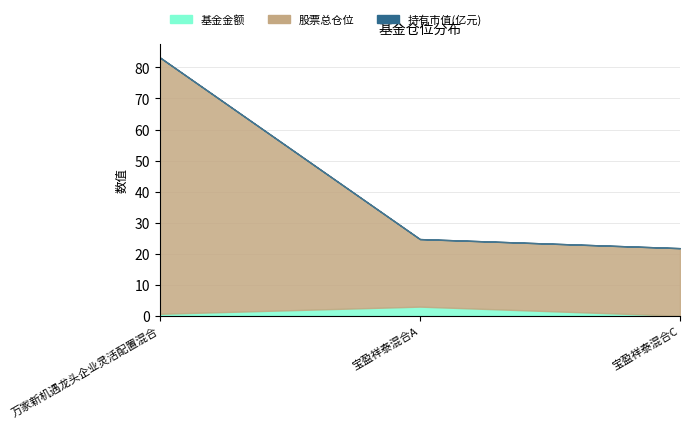

True or false: 股票总仓位 has a value of 21.8 at 宝盈祥泰混合C.

True